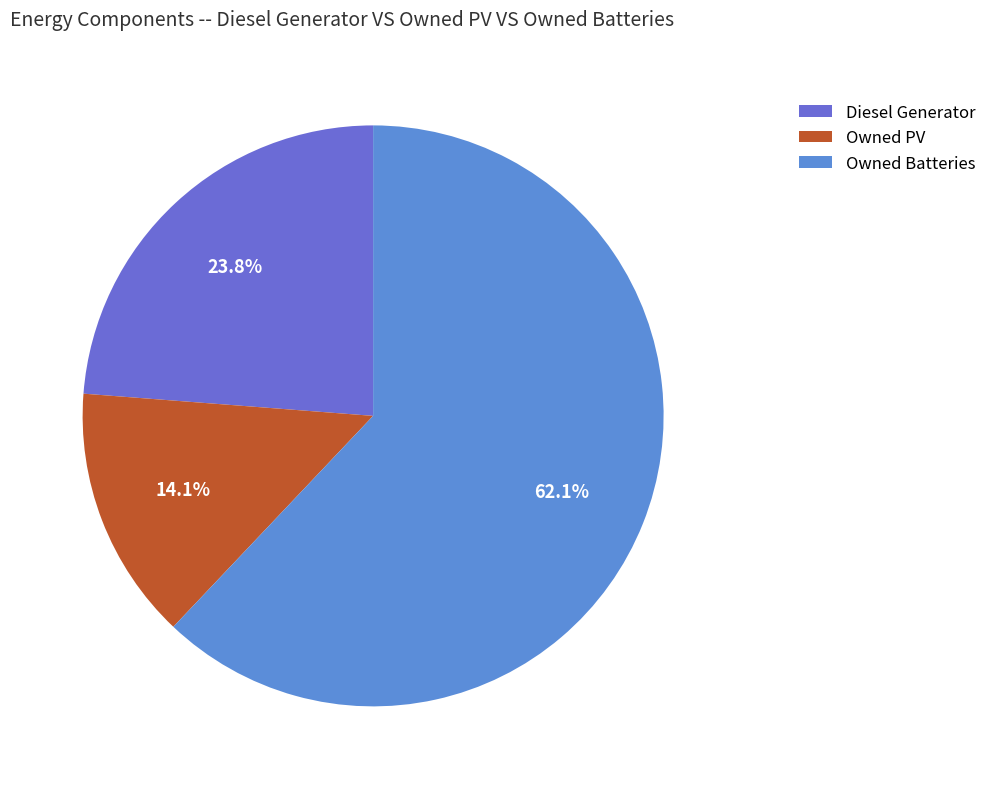

To the nearest percent, what is the difference between the Owned PV and Diesel Generator slice percentages?

10%